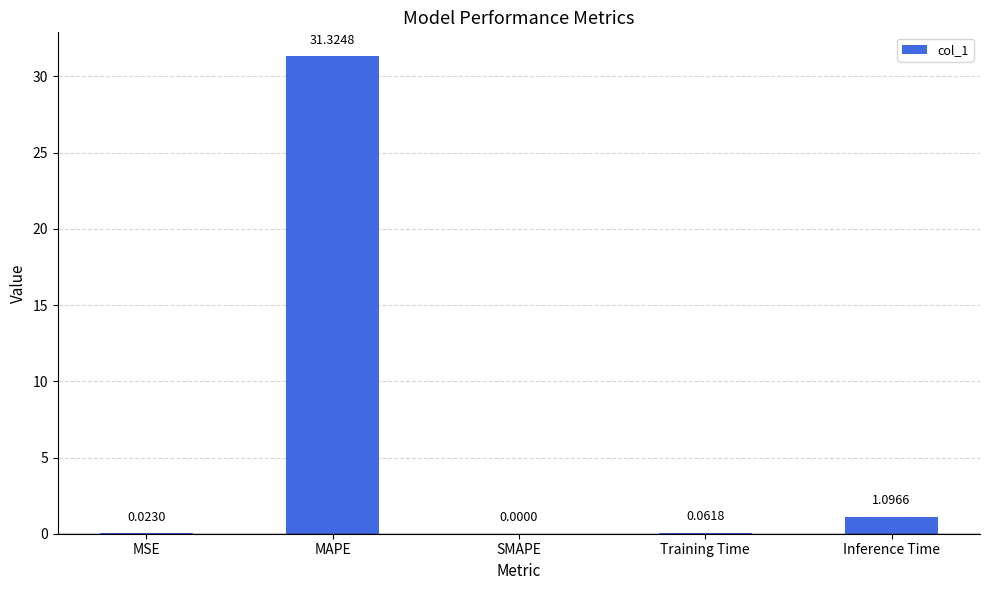

What is the change in value from MAPE to Training Time?

-31.3